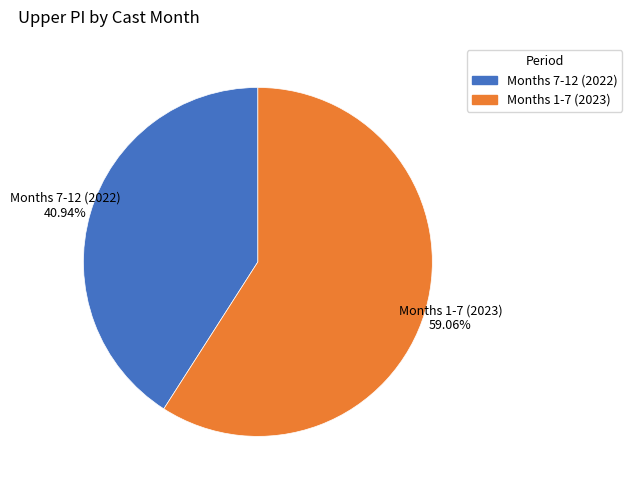

Is there any slice that represents more than half of the pie?

Yes